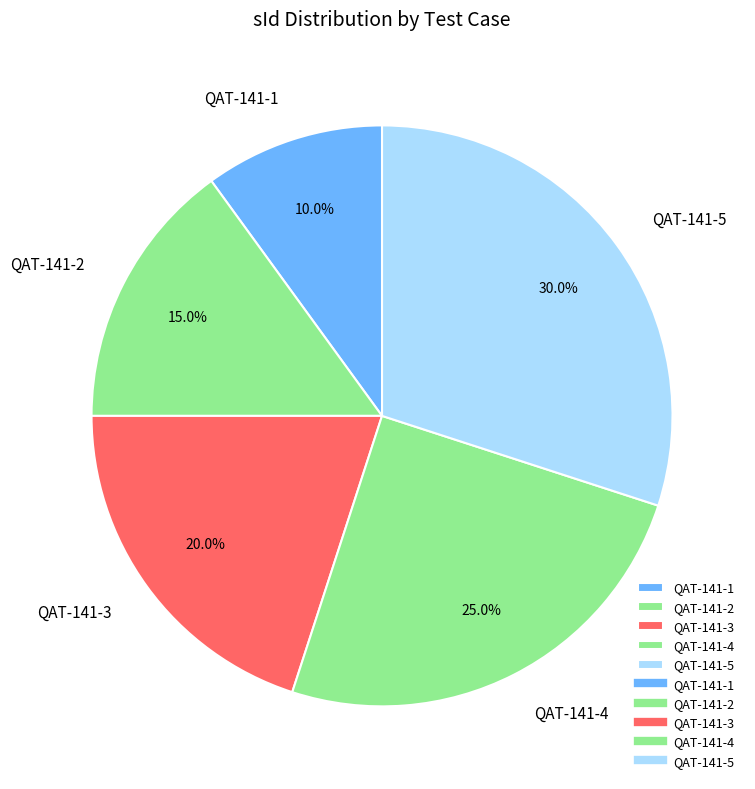

Count the number of slices in the pie.

5